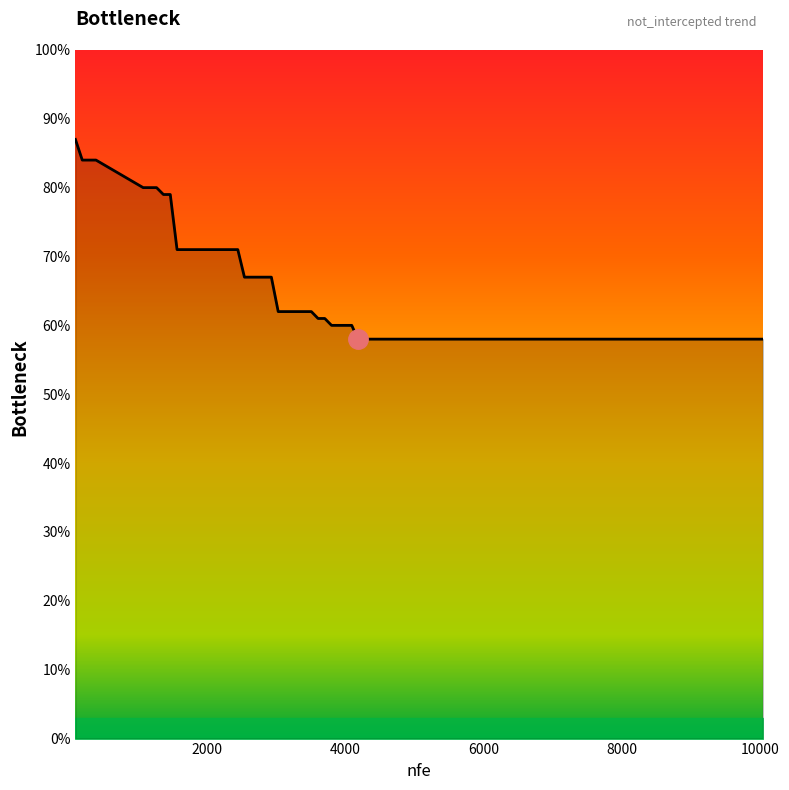

Reading left to right, transcribe all the data shown in this chart.

0.9	0.8	0.8	0.8	0.8	0.8	0.8	0.8	0.7	0.7	0.7	0.7	0.7	0.7	0.7	0.7	0.7	0.7	0.7	0.7	0.7	0.7	0.7	0.6	0.6	0.6	0.6	0.6	0.6	0.6	0.6	0.6	0.6	0.6	0.6	0.6	0.6	0.6	0.6